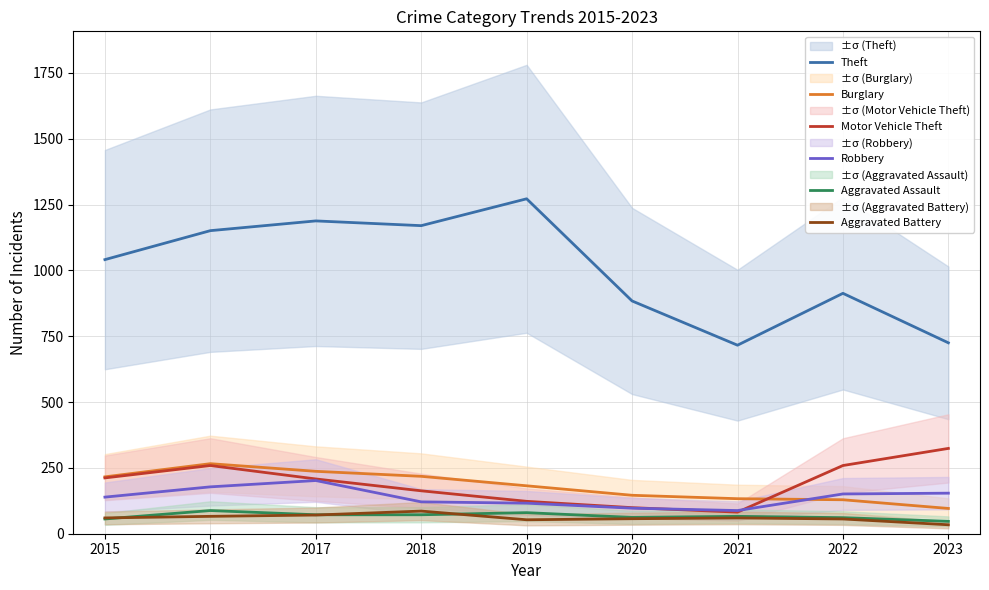

True or false: Aggravated Battery and Theft intersect in this chart.

False